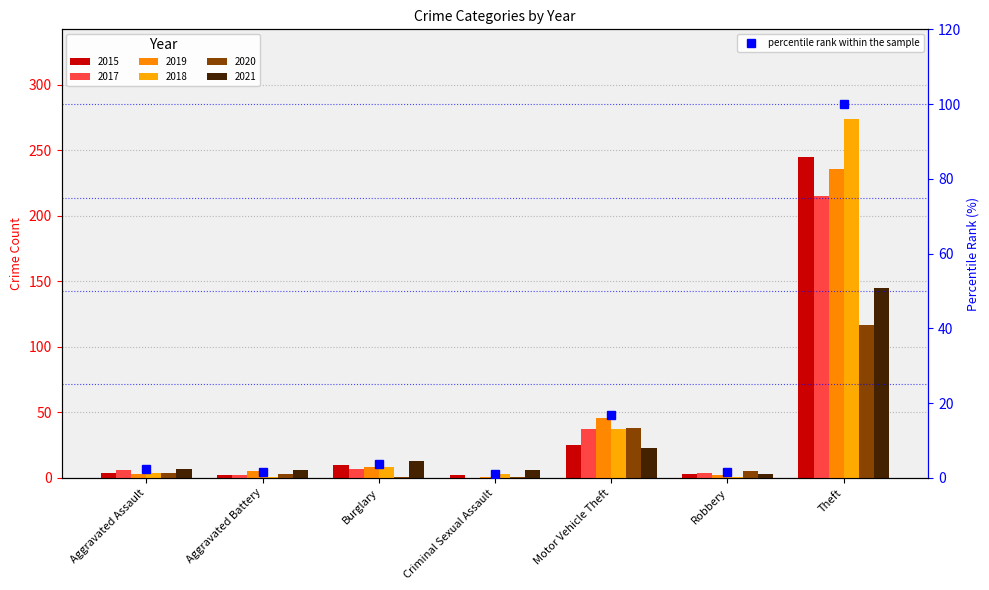

What is the minimum value shown in the chart?

1.1